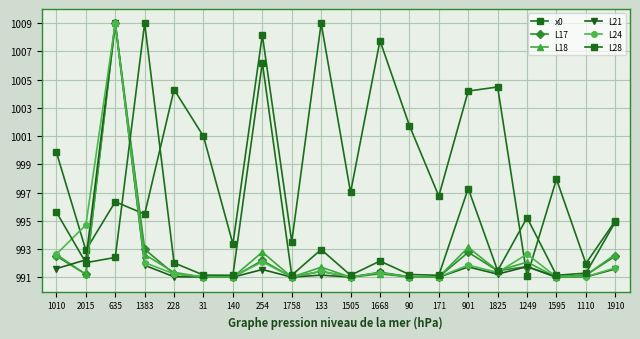

Which has a higher value, 254 or 1825?

254